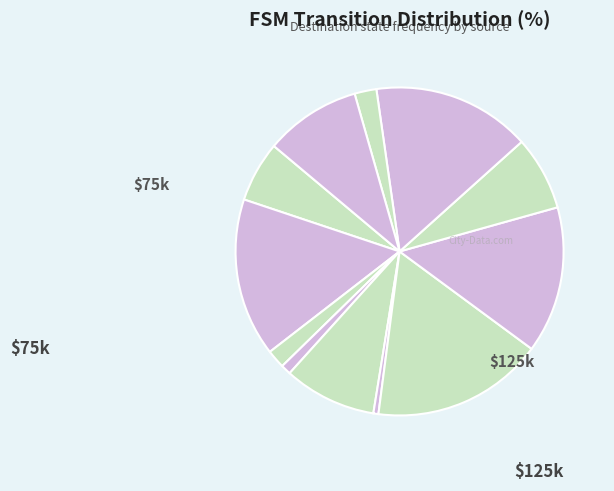

How many slices are in this pie chart?

12